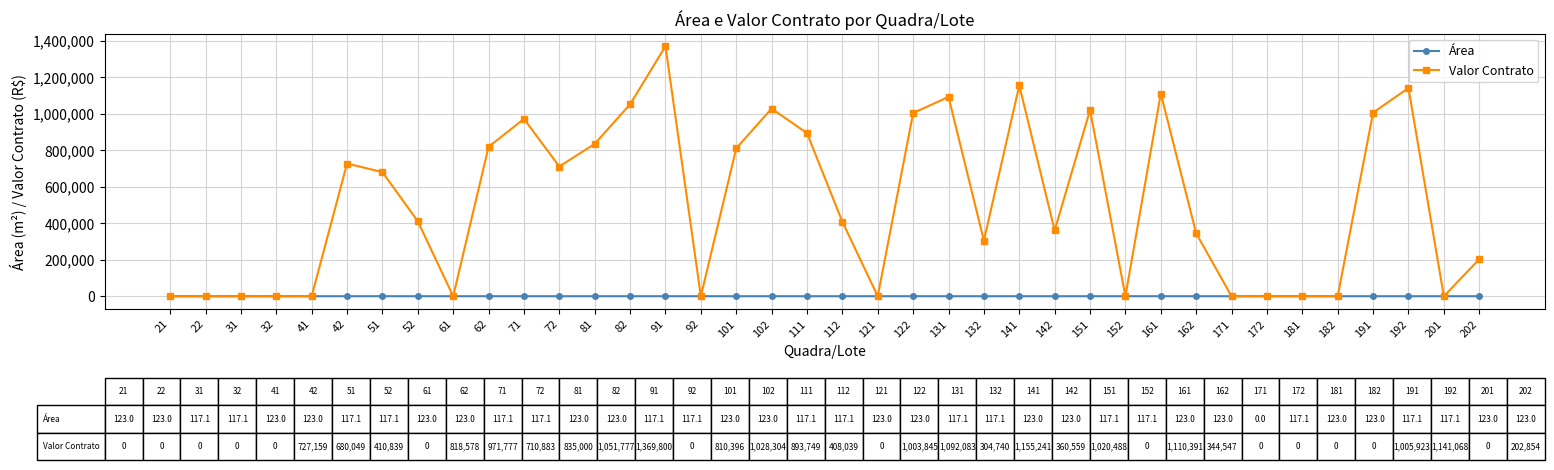

What is the difference between the maximum and minimum values in the Área series?

123.0